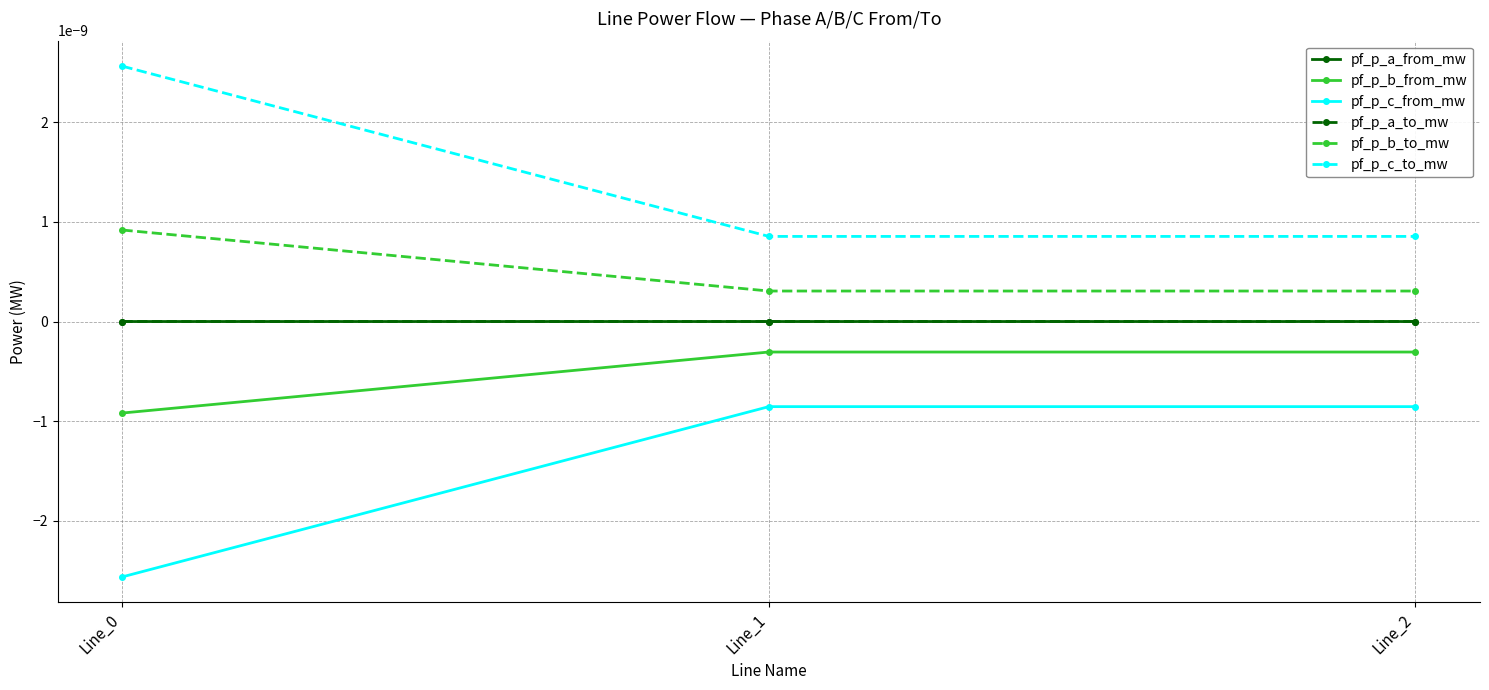

At which category is the sum across all series the highest?

Line_0